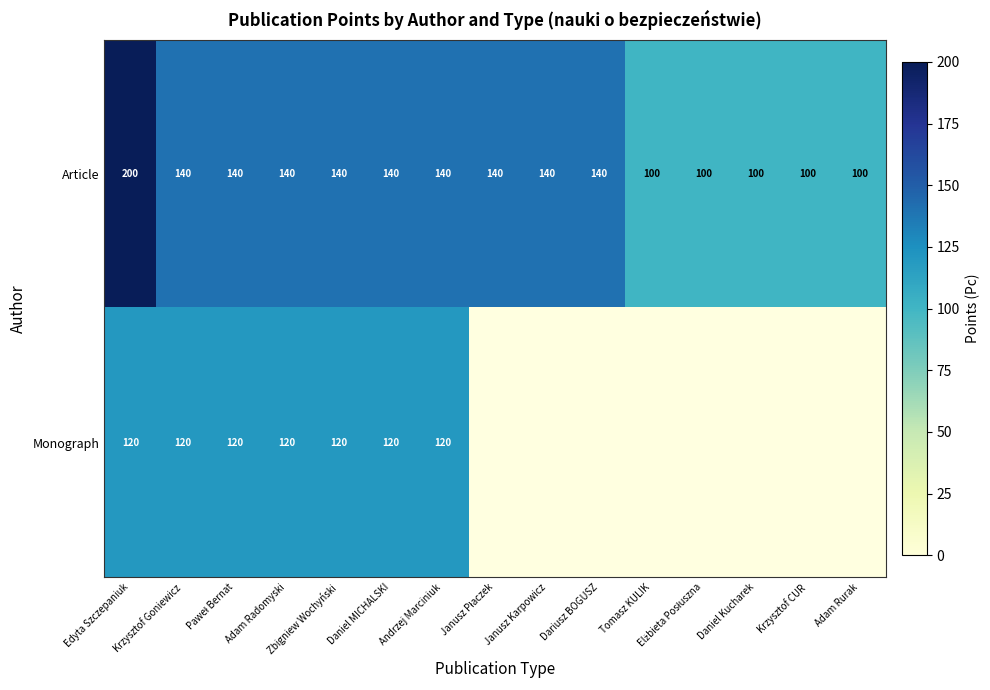

Rank the series at Andrzej Marciniuk from lowest to highest value.

Monograph, Article